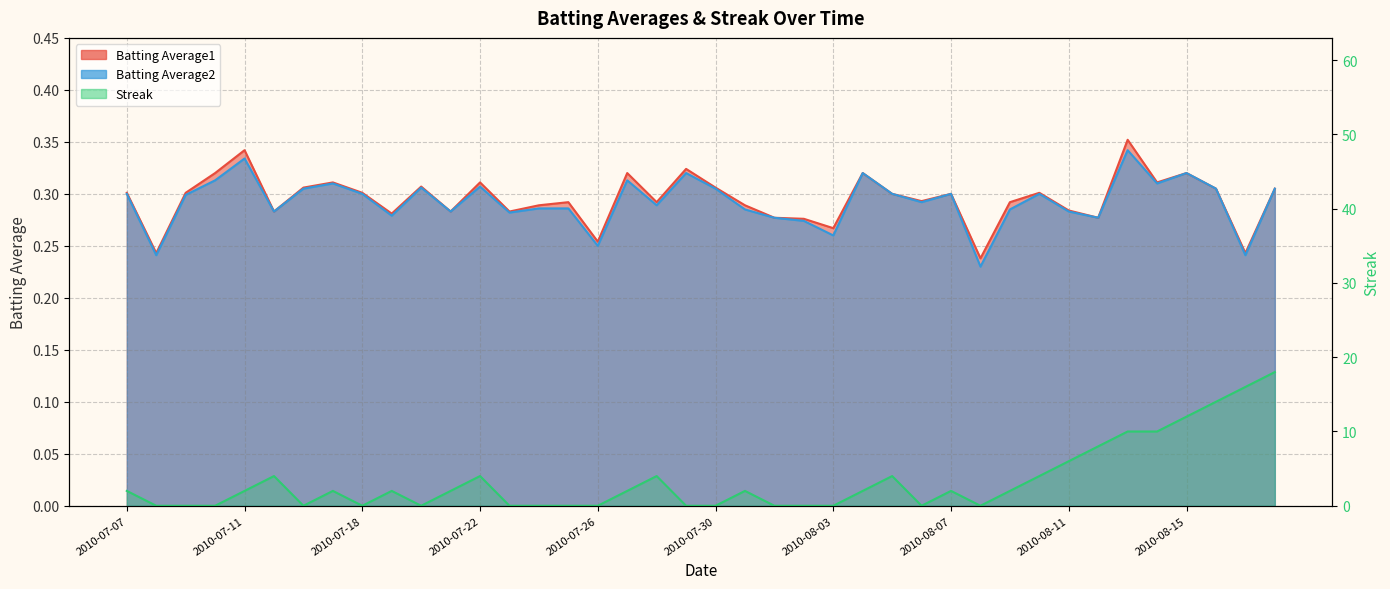

Which series changed the most between 2010-08-05 and 2010-08-18?

Streak